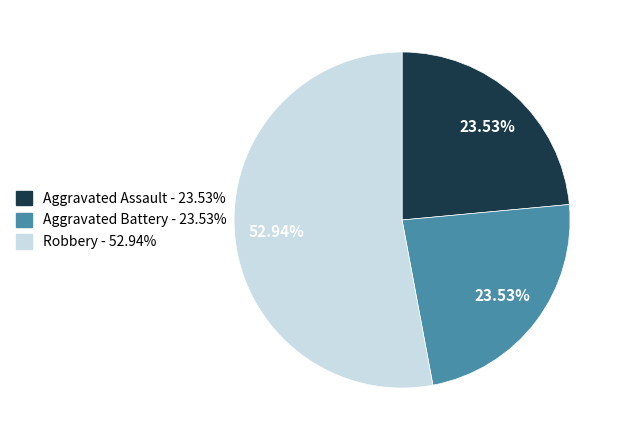

To the nearest percent, what is the difference between the largest and smallest slice percentages?

29%